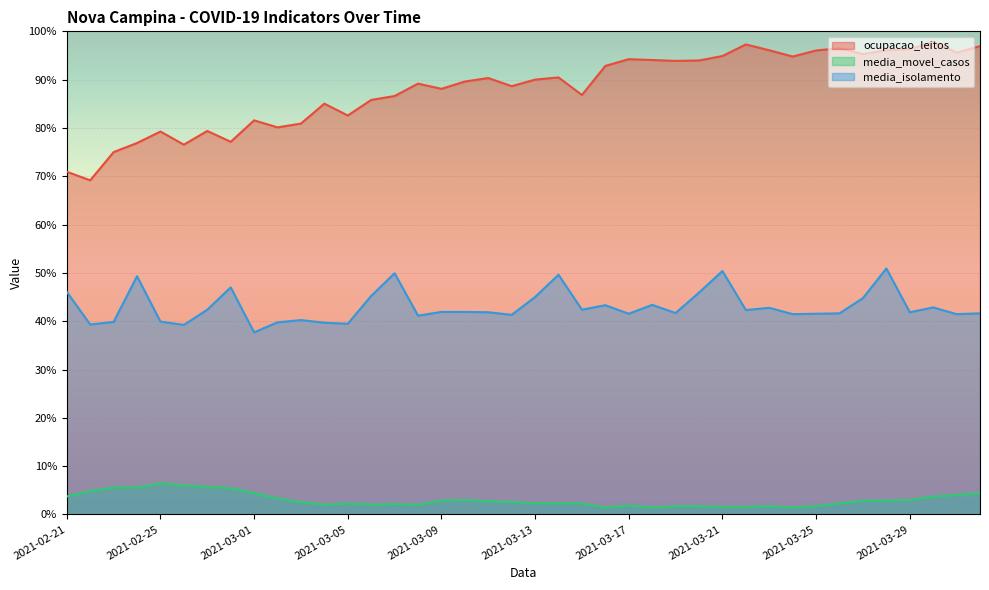

True or false: media_isolamento has more than 1 interior local peaks.

True